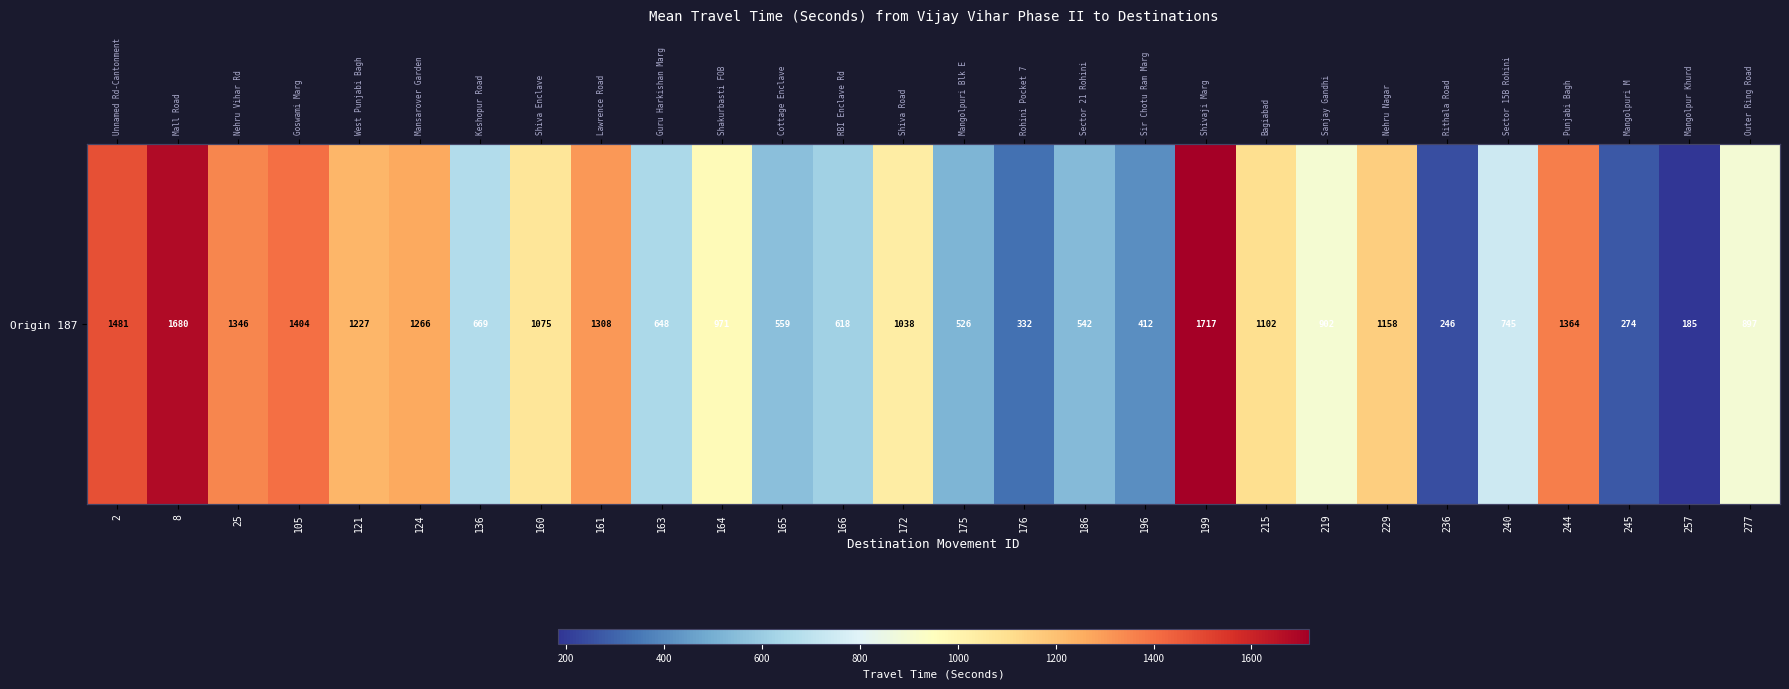

How many values are below 971?

14